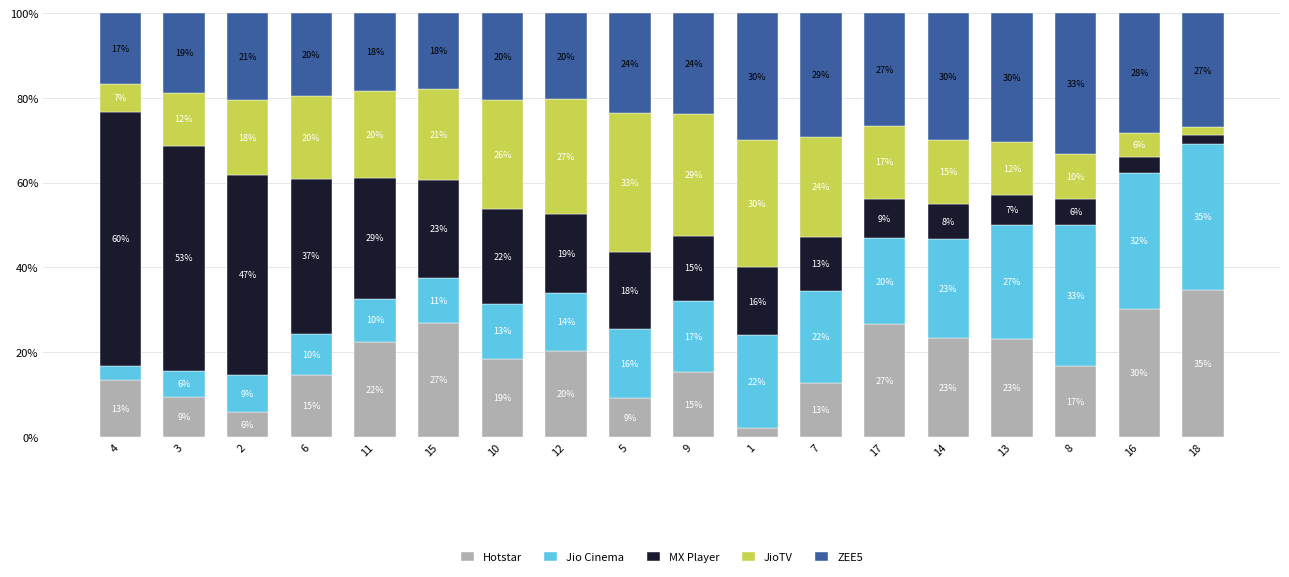

Which series has the largest total across all categories?

ZEE5